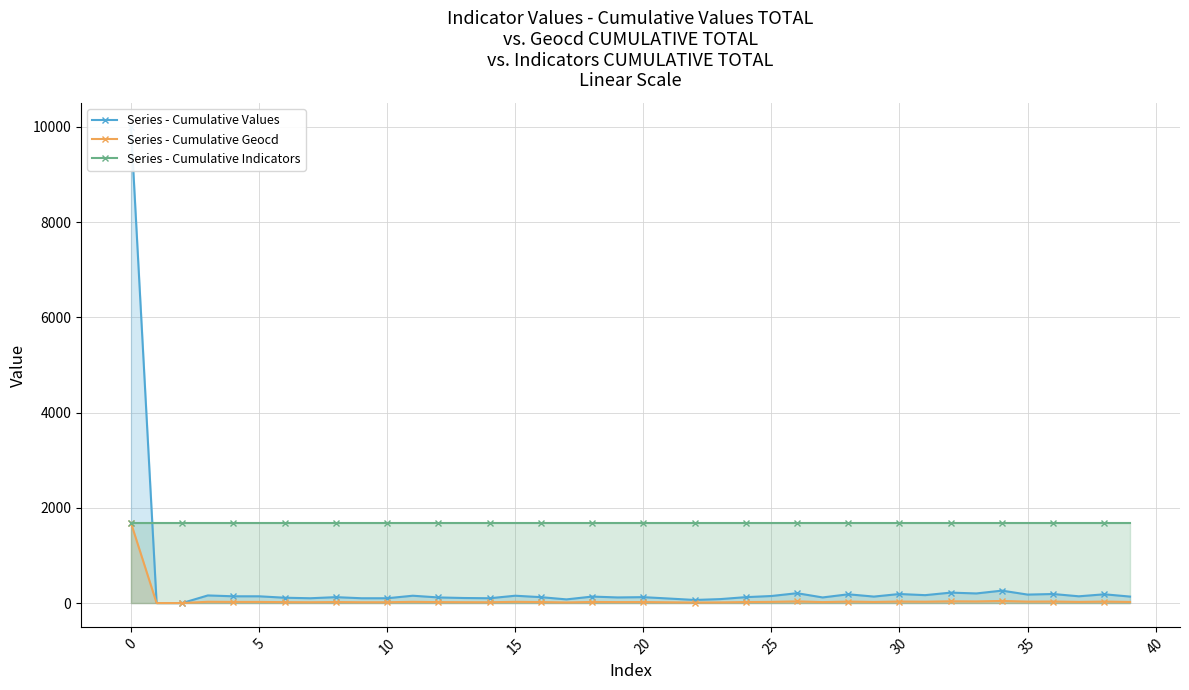

How many series are shown in this chart?

3